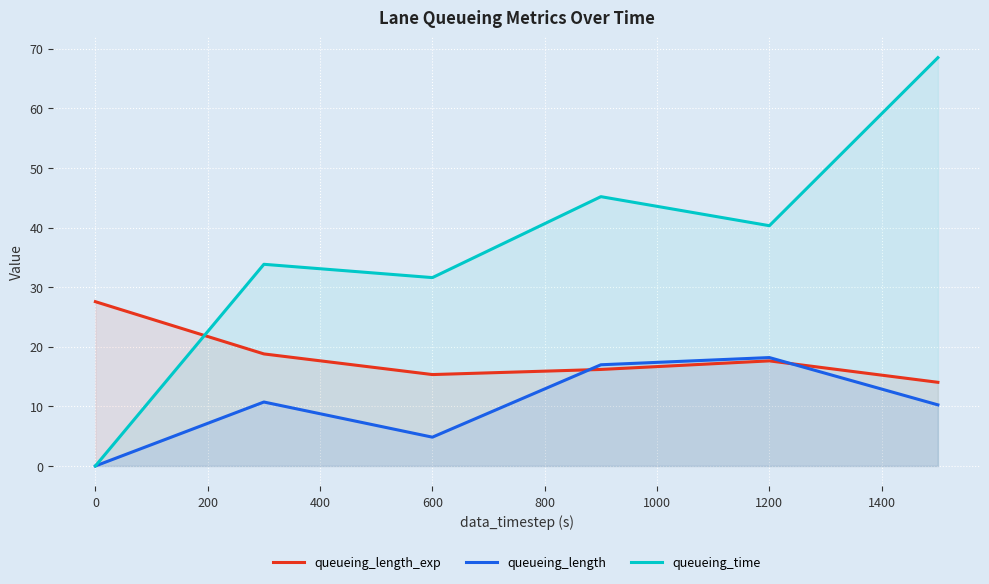

How many intersections are there between queueing_time and queueing_length_exp?

1